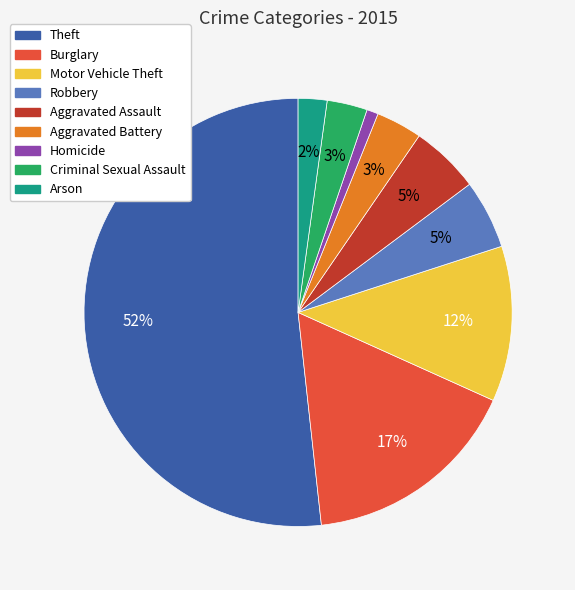

What percentage is the Aggravated Assault slice, to the nearest percent?

5%